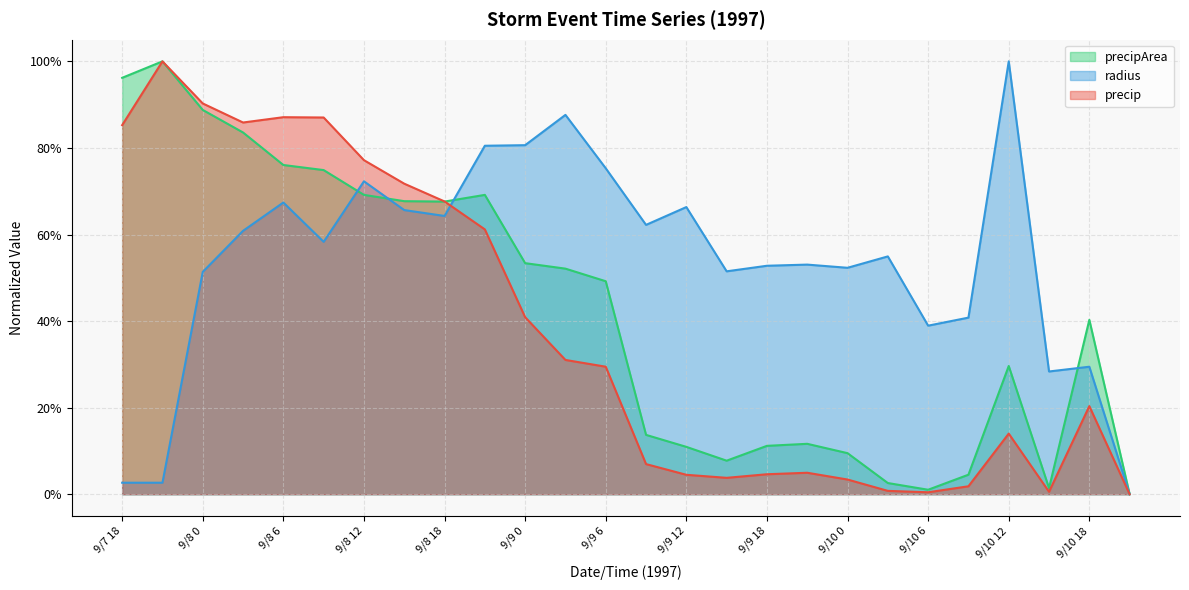

What is the value of the precipArea point at the 4th from the left?

0.8